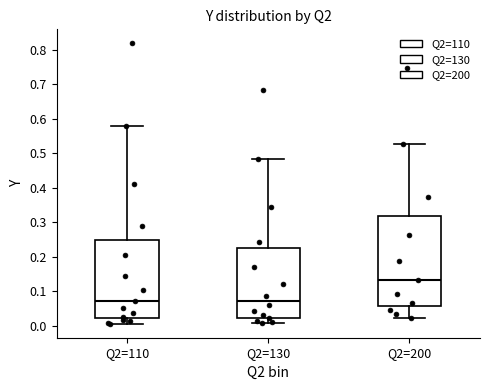

Comparing the boxes themselves (not the whiskers), which one is the tallest?

Q2=200